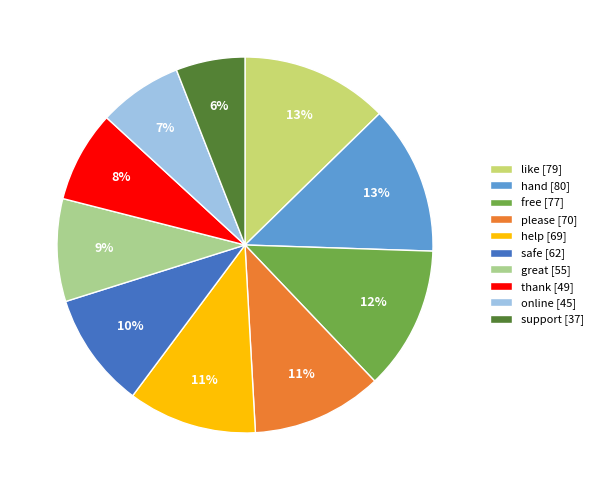

Which has a higher value, support [37] or free [77]?

free [77]